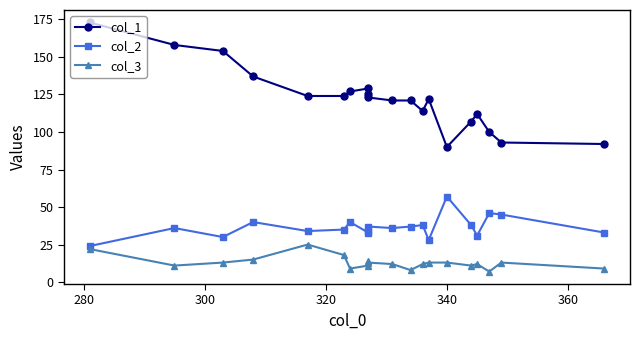

Which series has the largest total across all categories?

col_1